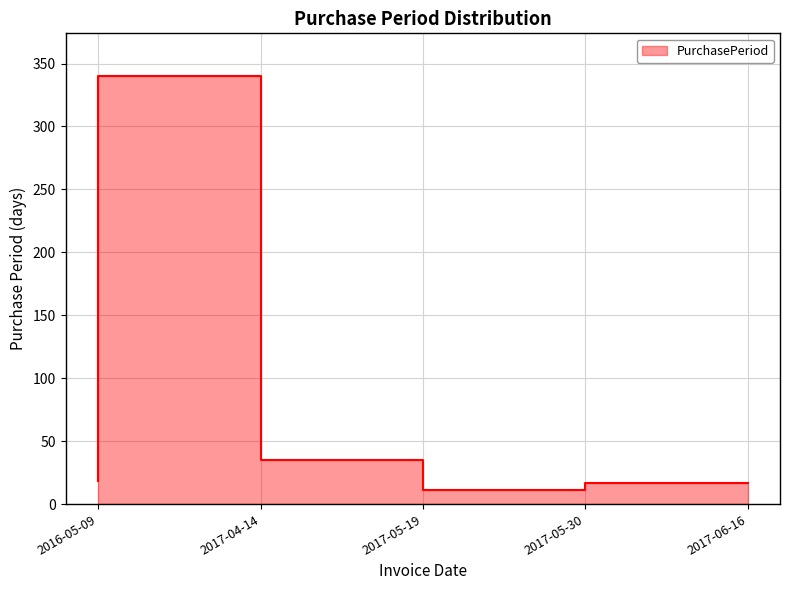

Reading right to left, extract all data points from this chart.

2017-06-16=17	2017-05-30=11	2017-05-19=35	2017-04-14=340	2016-05-09=18